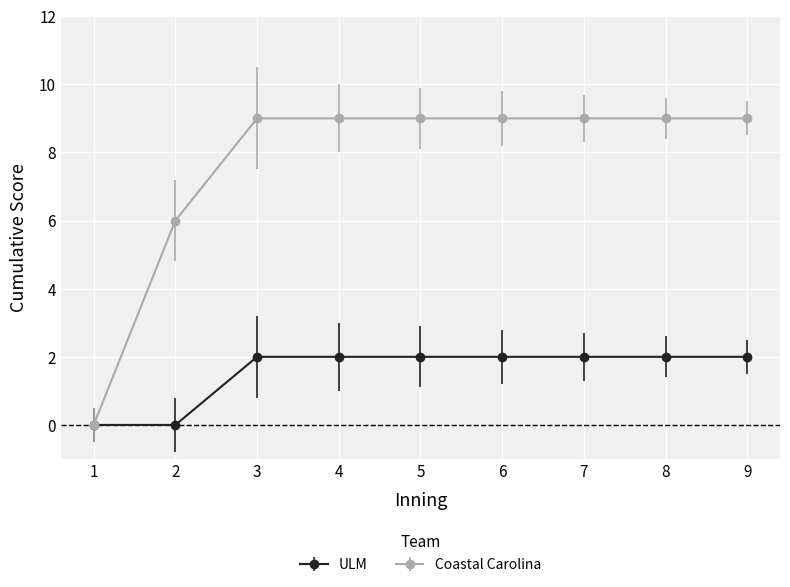

Is the value of Coastal Carolina at 2 greater than the value of ULM at 7?

Yes